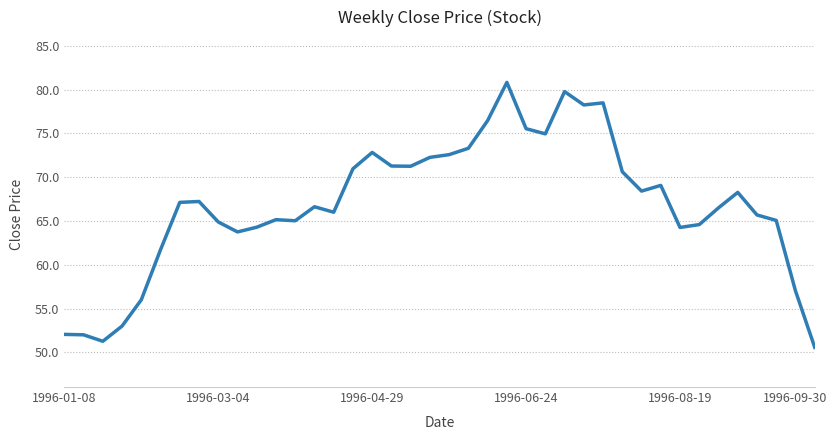

What is the difference between the maximum and minimum values?

30.2